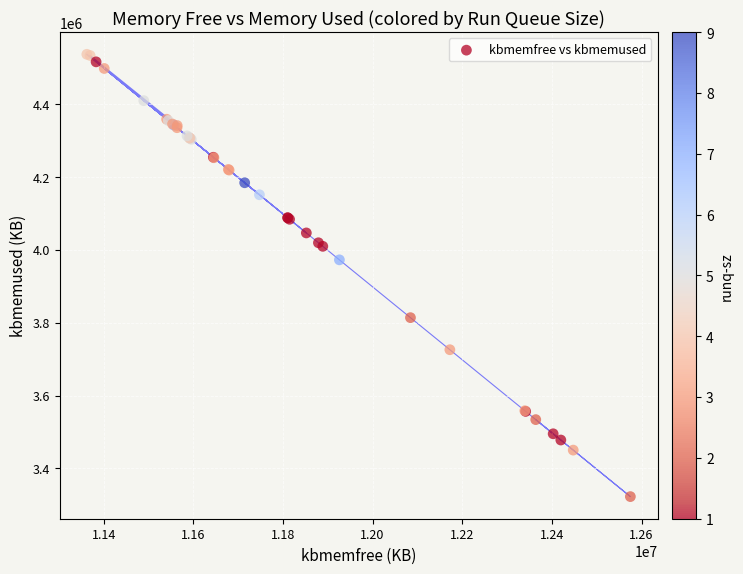

What Y value in the scatter plot is closest to 3929190?

3971996